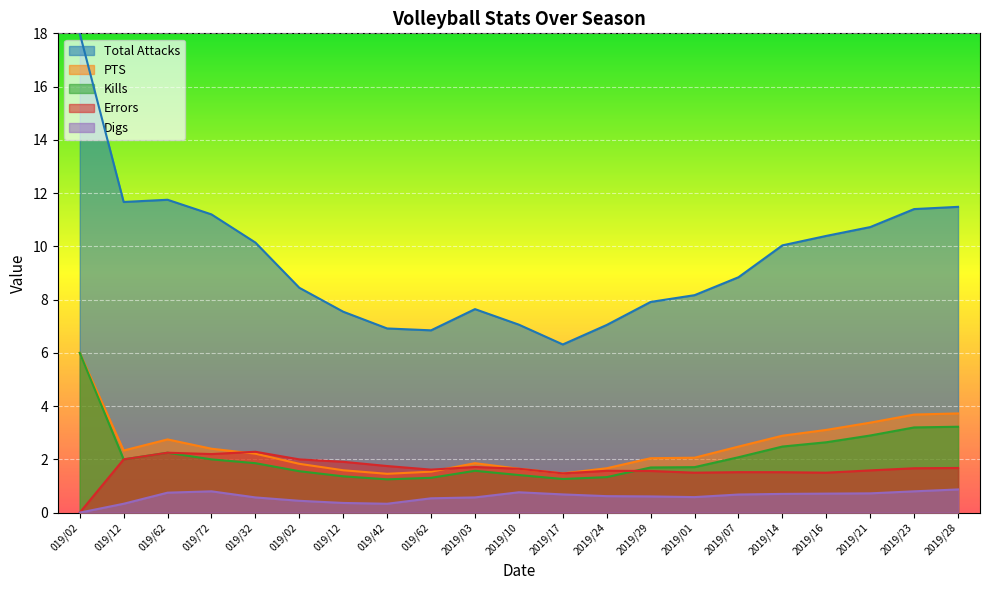

Reading right to left, list all the values displayed in this chart.

Total Attacks: 2019/28=11.5	2019/23=11.4	2019/21=10.7	2019/16=10.4	2019/14=10.0	2019/07=8.8	2019/01=8.2	2019/29=7.9	2019/24=7.0	2019/17=6.3	2019/10=7.1	2019/03=7.6	019/62=6.8	019/42=6.9	019/12=7.5	019/02=8.4	019/32=10.1	019/72=11.2	019/62=11.8	019/12=11.7	019/02=18.0
PTS: 2019/28=3.7	2019/23=3.7	2019/21=3.4	2019/16=3.1	2019/14=2.9	2019/07=2.5	2019/01=2.1	2019/29=2.0	2019/24=1.7	2019/17=1.5	2019/10=1.6	2019/03=1.9	019/62=1.5	019/42=1.5	019/12=1.6	019/02=1.8	019/32=2.2	019/72=2.4	019/62=2.8	019/12=2.3	019/02=6.0
Kills: 2019/28=3.2	2019/23=3.2	2019/21=2.9	2019/16=2.6	2019/14=2.5	2019/07=2.1	2019/01=1.7	2019/29=1.7	2019/24=1.3	2019/17=1.3	2019/10=1.4	2019/03=1.6	019/62=1.3	019/42=1.2	019/12=1.4	019/02=1.6	019/32=1.9	019/72=2.0	019/62=2.2	019/12=2.0	019/02=6.0
Errors: 2019/28=1.7	2019/23=1.7	2019/21=1.6	2019/16=1.5	2019/14=1.5	2019/07=1.5	2019/01=1.5	2019/29=1.6	2019/24=1.6	2019/17=1.5	2019/10=1.6	2019/03=1.7	019/62=1.6	019/42=1.8	019/12=1.9	019/02=2.0	019/32=2.3	019/72=2.2	019/62=2.2	019/12=2.0	019/02=0.0
Digs: 2019/28=0.9	2019/23=0.8	2019/21=0.7	2019/16=0.7	2019/14=0.7	2019/07=0.7	2019/01=0.6	2019/29=0.6	2019/24=0.6	2019/17=0.7	2019/10=0.8	2019/03=0.6	019/62=0.5	019/42=0.3	019/12=0.4	019/02=0.4	019/32=0.6	019/72=0.8	019/62=0.8	019/12=0.3	019/02=0.0